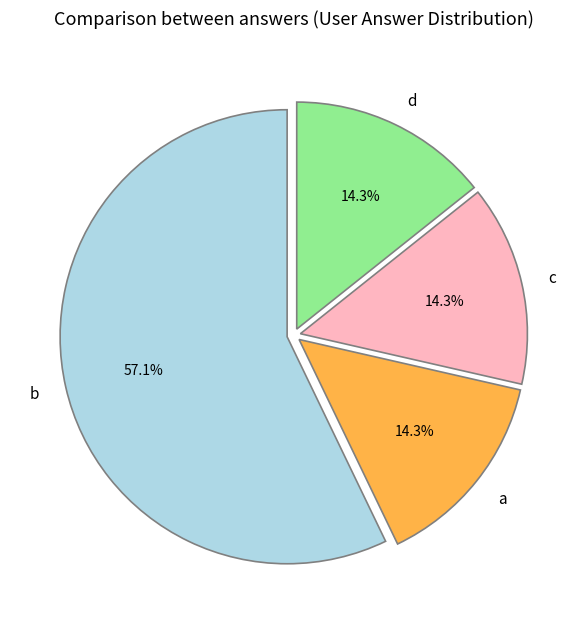

How many slices are in this pie chart?

4